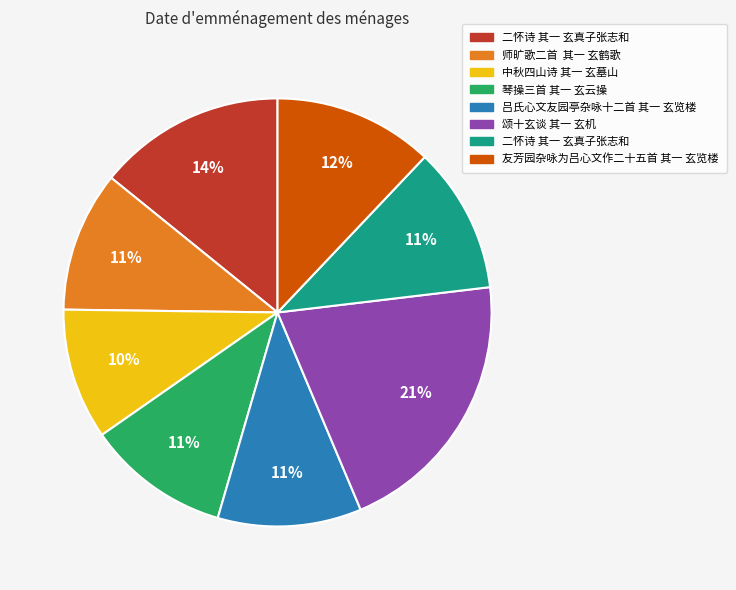

Count the number of slices in the pie.

8